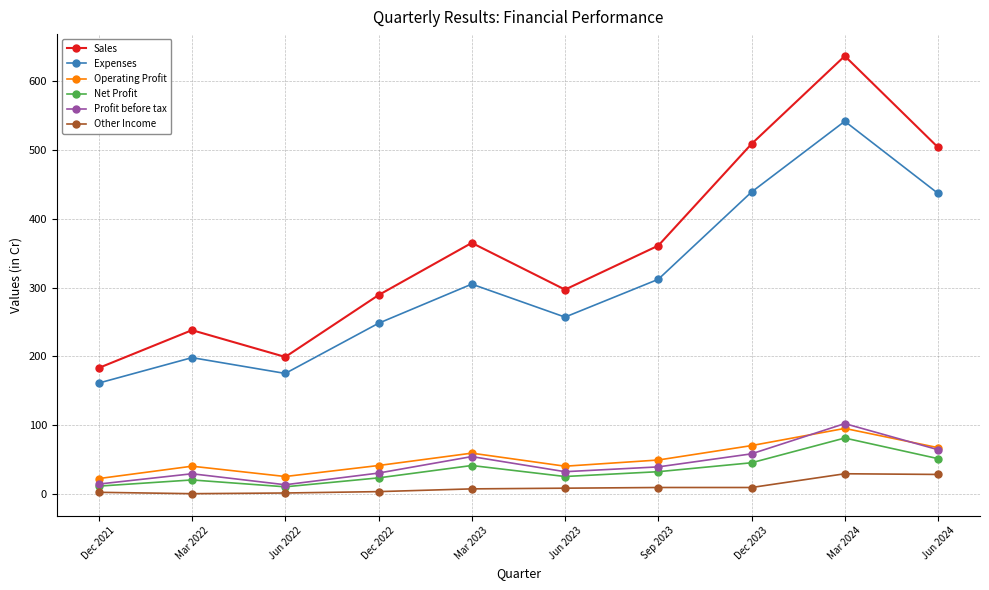

What are all the series names shown in the legend?

Sales, Expenses, Operating Profit, Net Profit, Profit before tax, Other Income